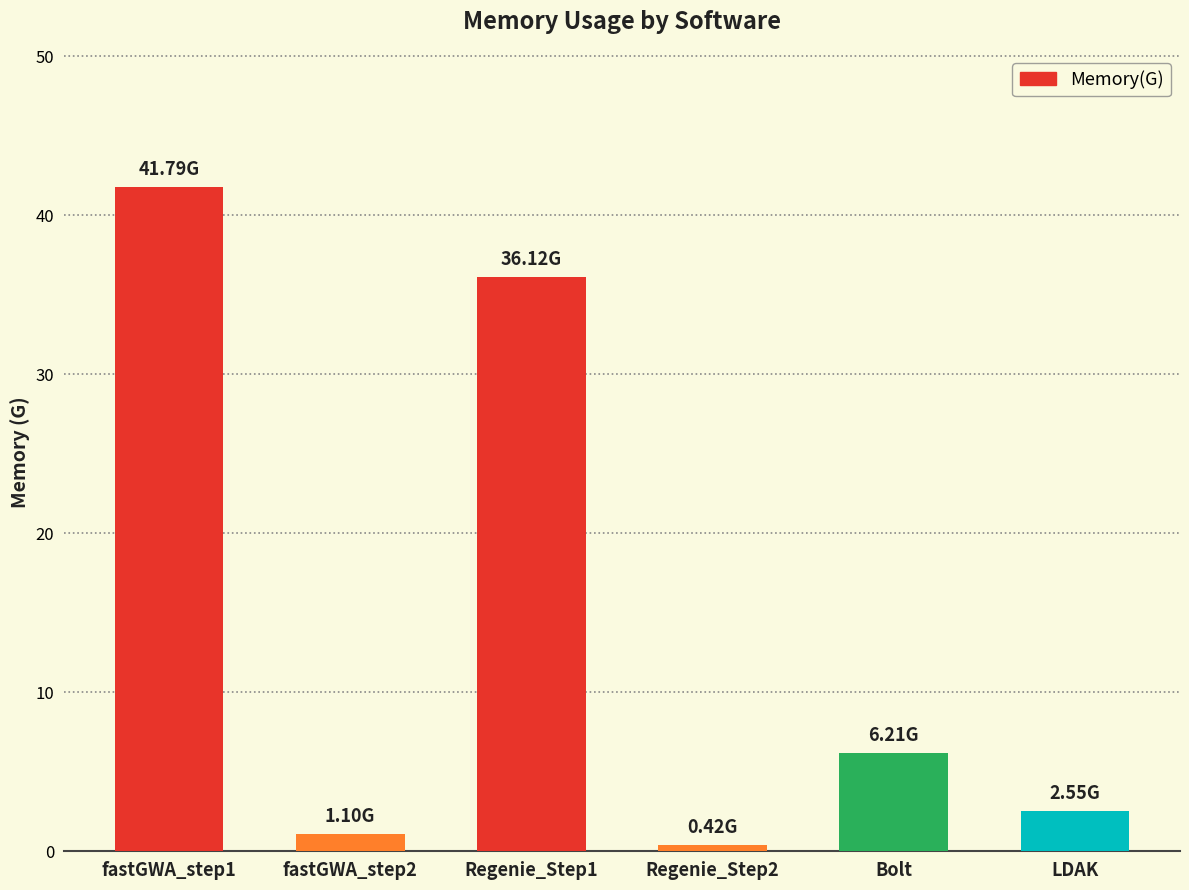

What is the sum of all values?

88.2